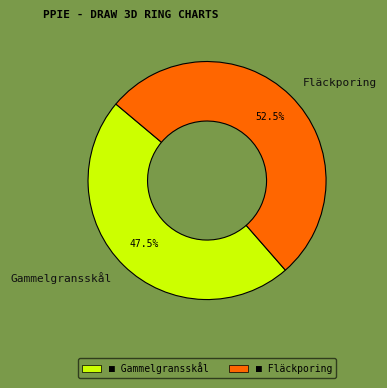

Is there a majority slice in this chart?

Yes